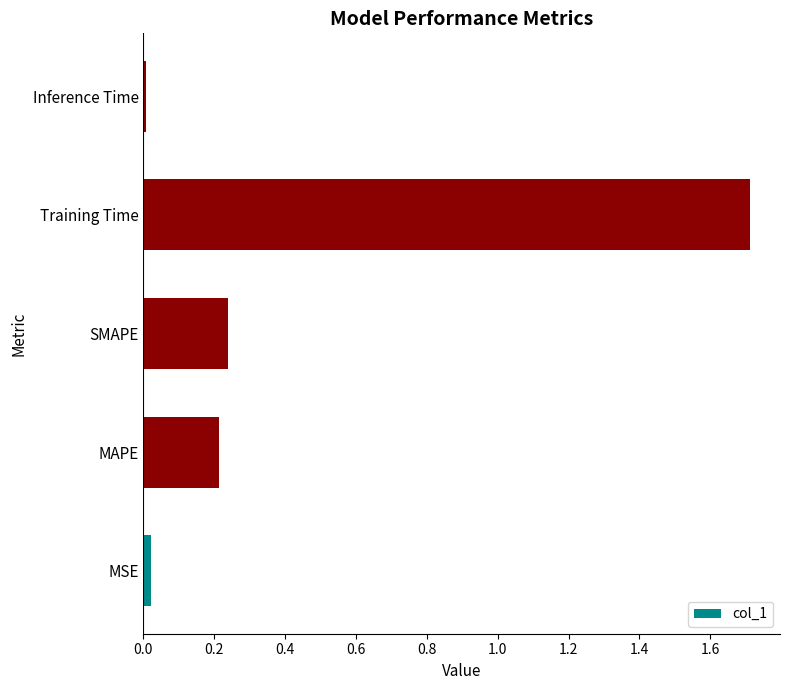

What is the maximum value shown in the chart?

1.7